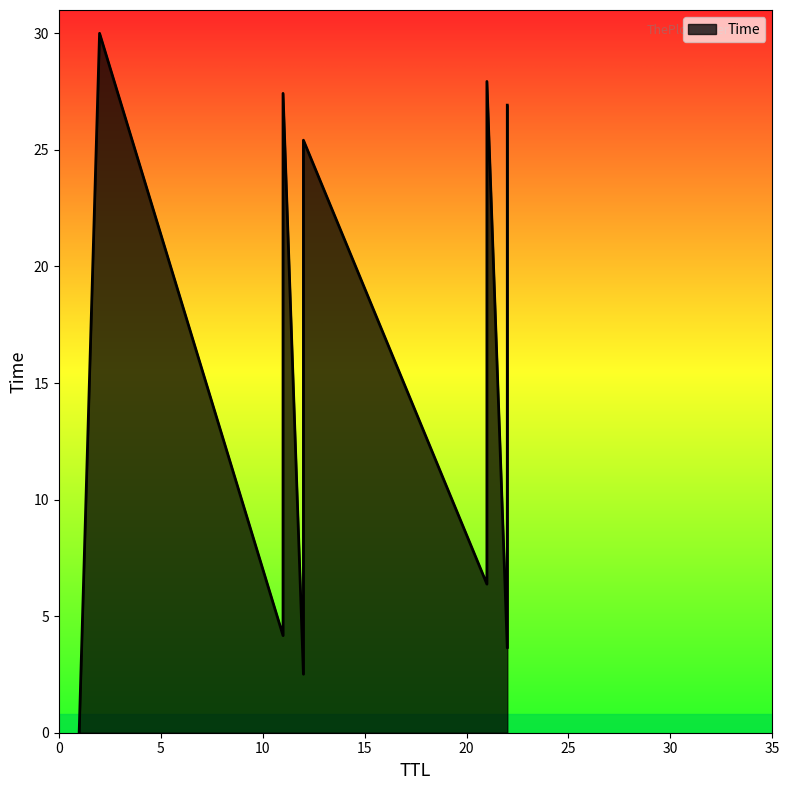

The chart shows a value of 27.9 at 21. True or false?

True